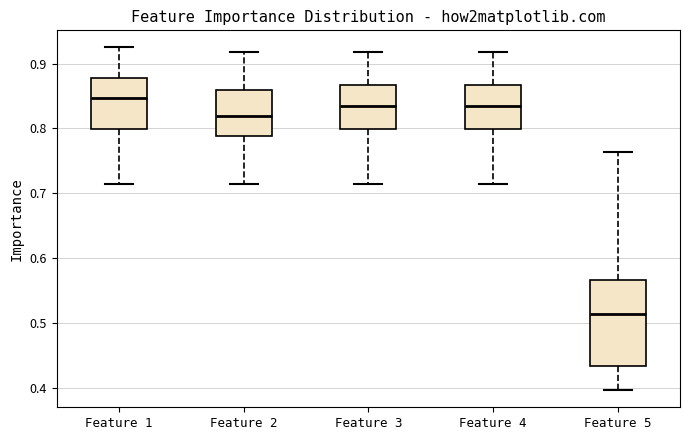

Which box is the tallest, from its lower edge to its upper edge?

Feature 5